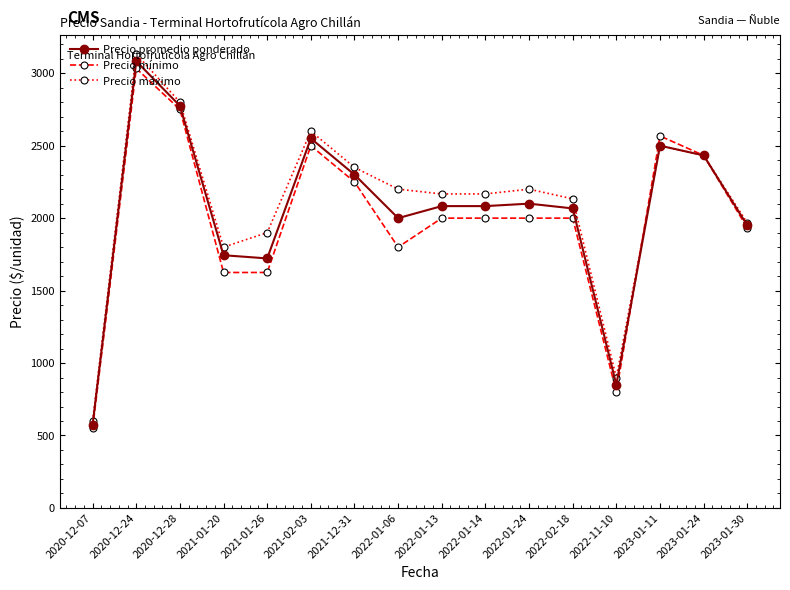

What is the total value across all series at 2022-01-06?

6000